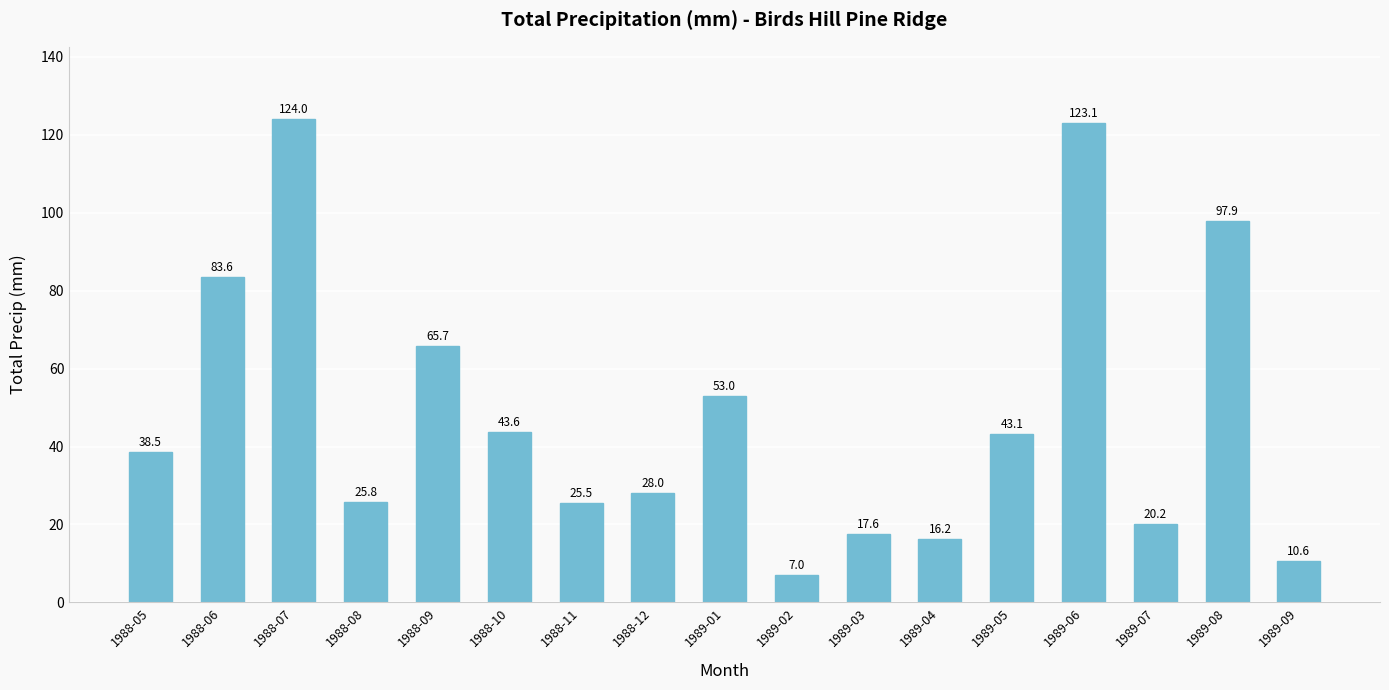

What is the label of the 4th bar from the right?

1989-06